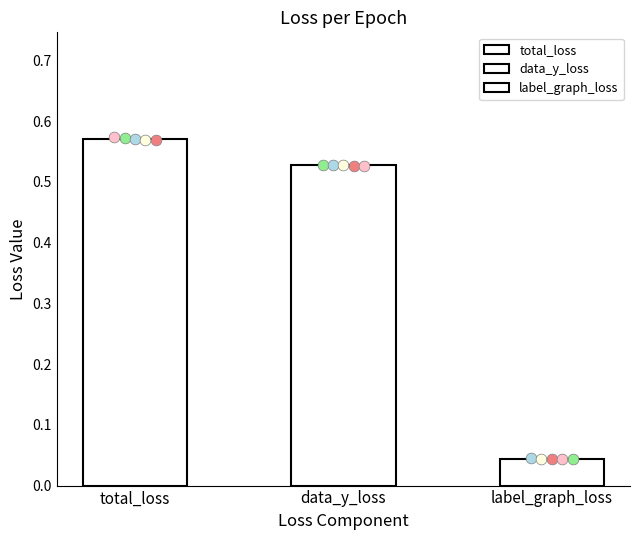

Which series contains the lowest Y value?

label_graph_loss